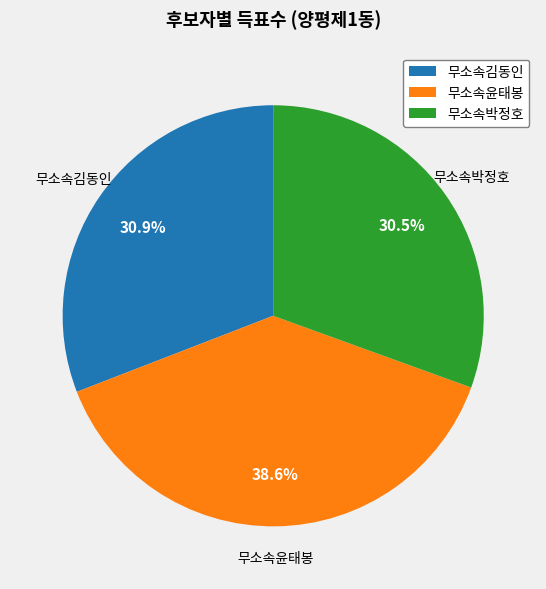

The 무소속윤태봉 slice represents 39% of the pie. True or false?

True